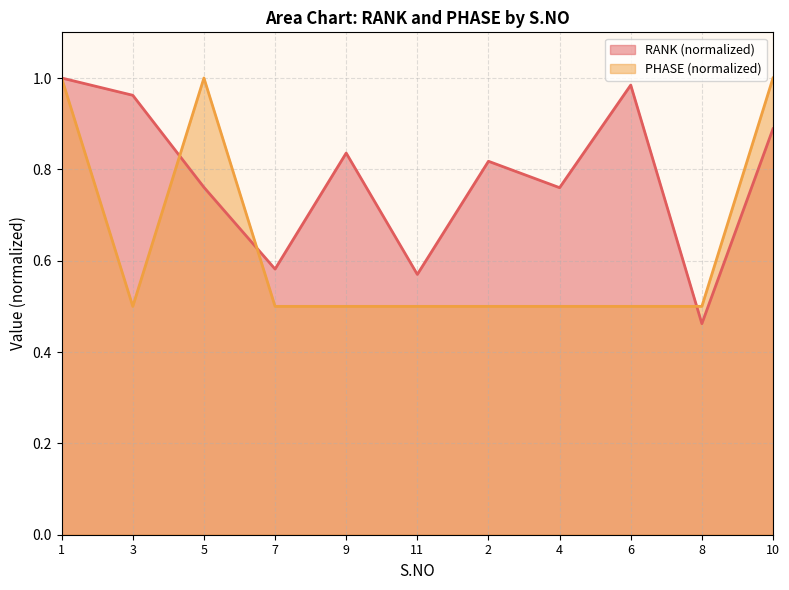

How many intersections are there between PHASE and RANK?

3